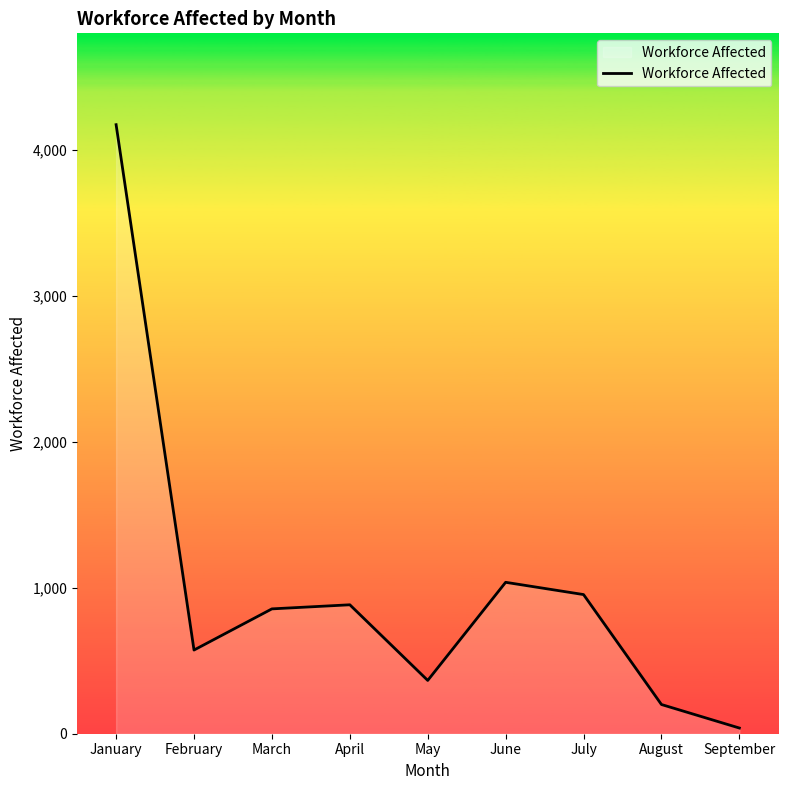

Where is the first local minimum?

February